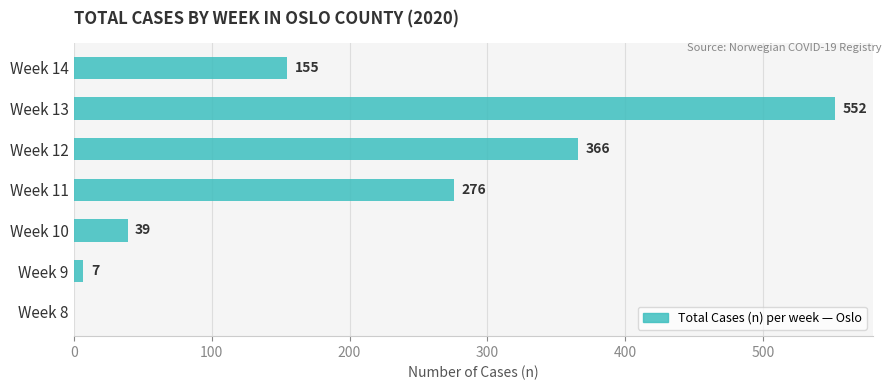

What is the sum of all values?

1395